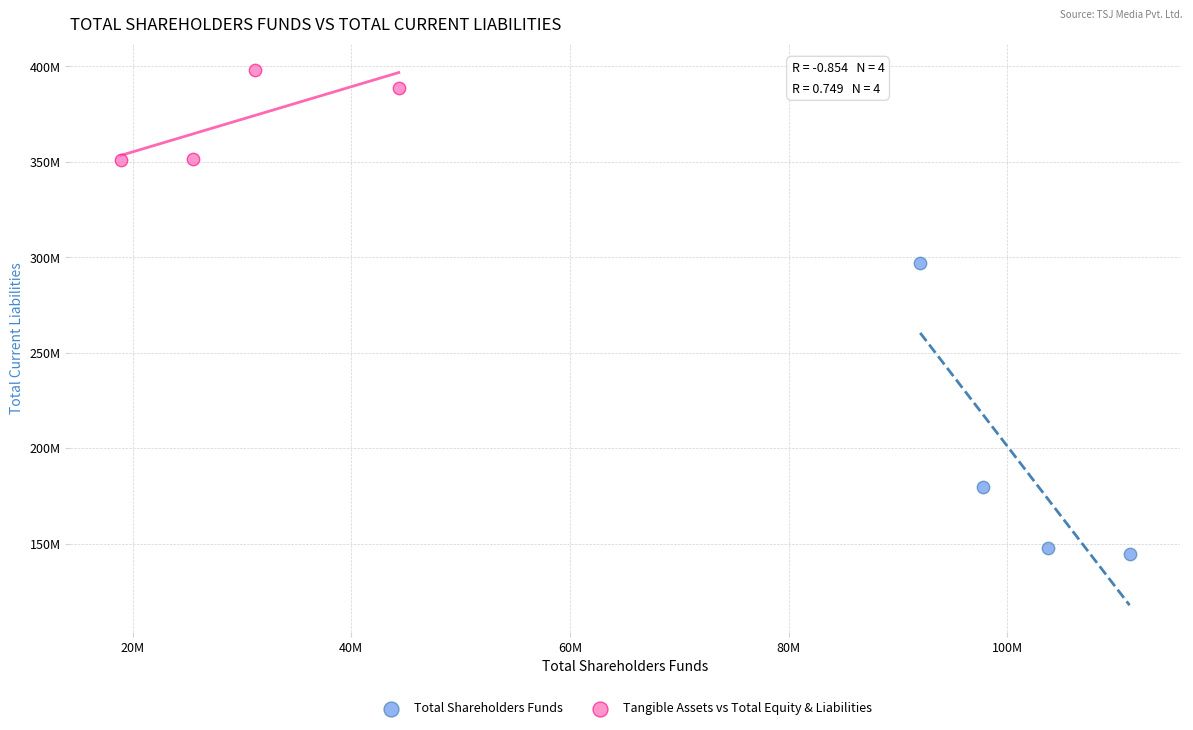

Which series contains the lowest Y value?

Total Shareholders Funds